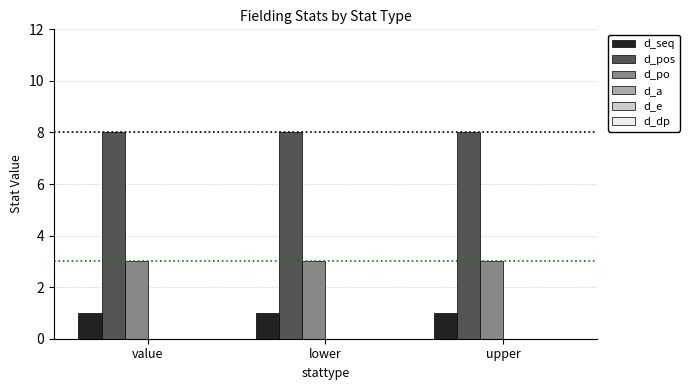

List the series in order of their peak value, highest first.

d_pos, d_po, d_seq